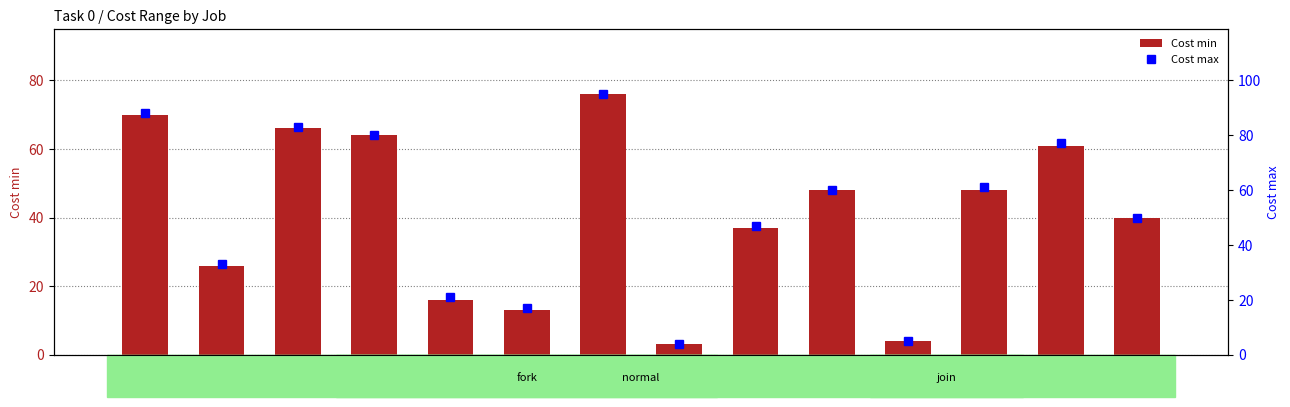

At Job 6, list the series in order from largest to smallest.

Cost max, Cost min